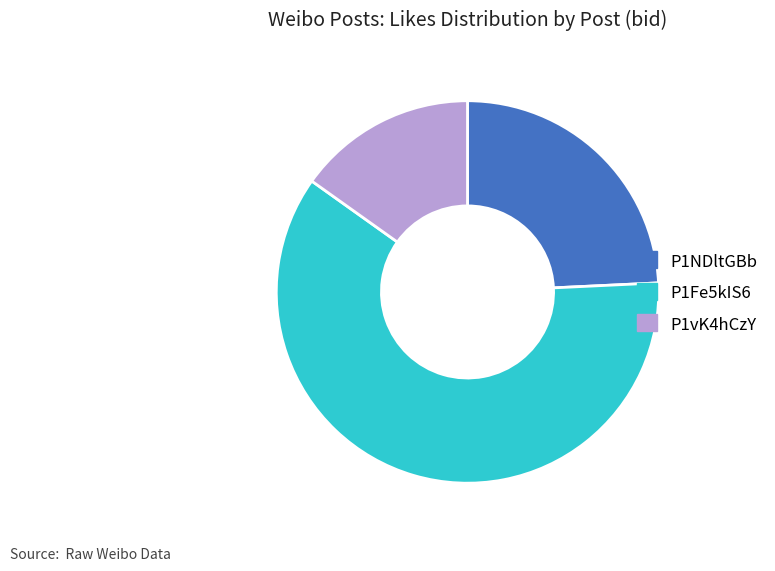

The P1vK4hCzY slice represents 29% of the pie. True or false?

False